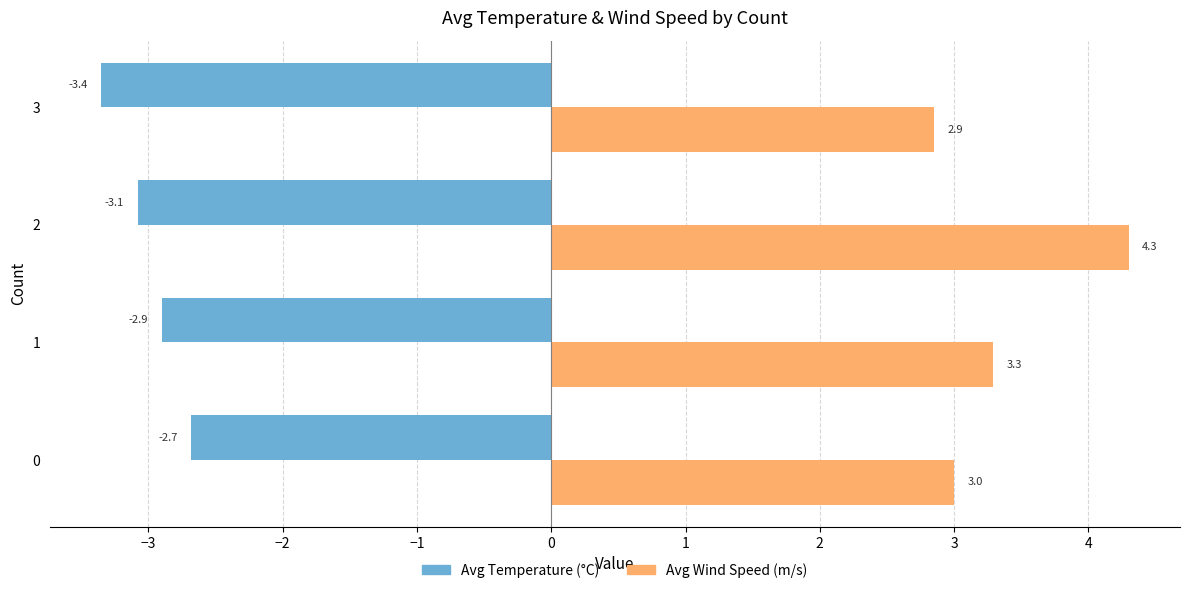

What is the sum of all Avg Temperature (°C) values?

-12.0